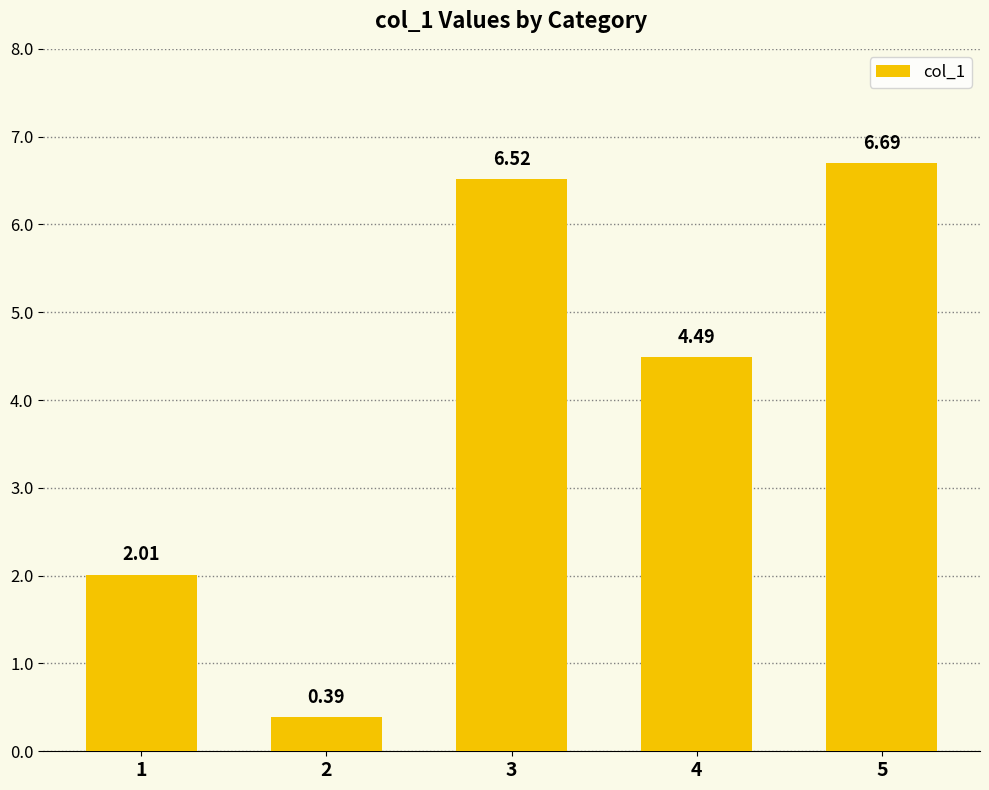

List the labels in order of value, largest first.

5, 3, 4, 1, 2